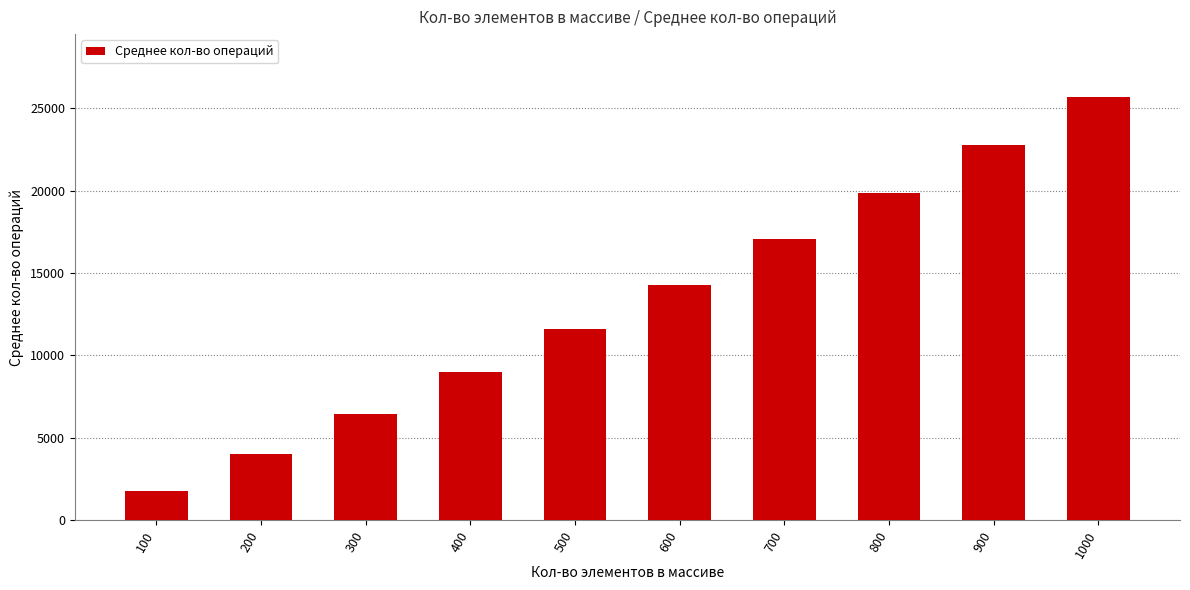

Reading left to right, transcribe all the data shown in this chart.

1767	3993	6419	8957	11585	14282	17074	19855	22760	25653